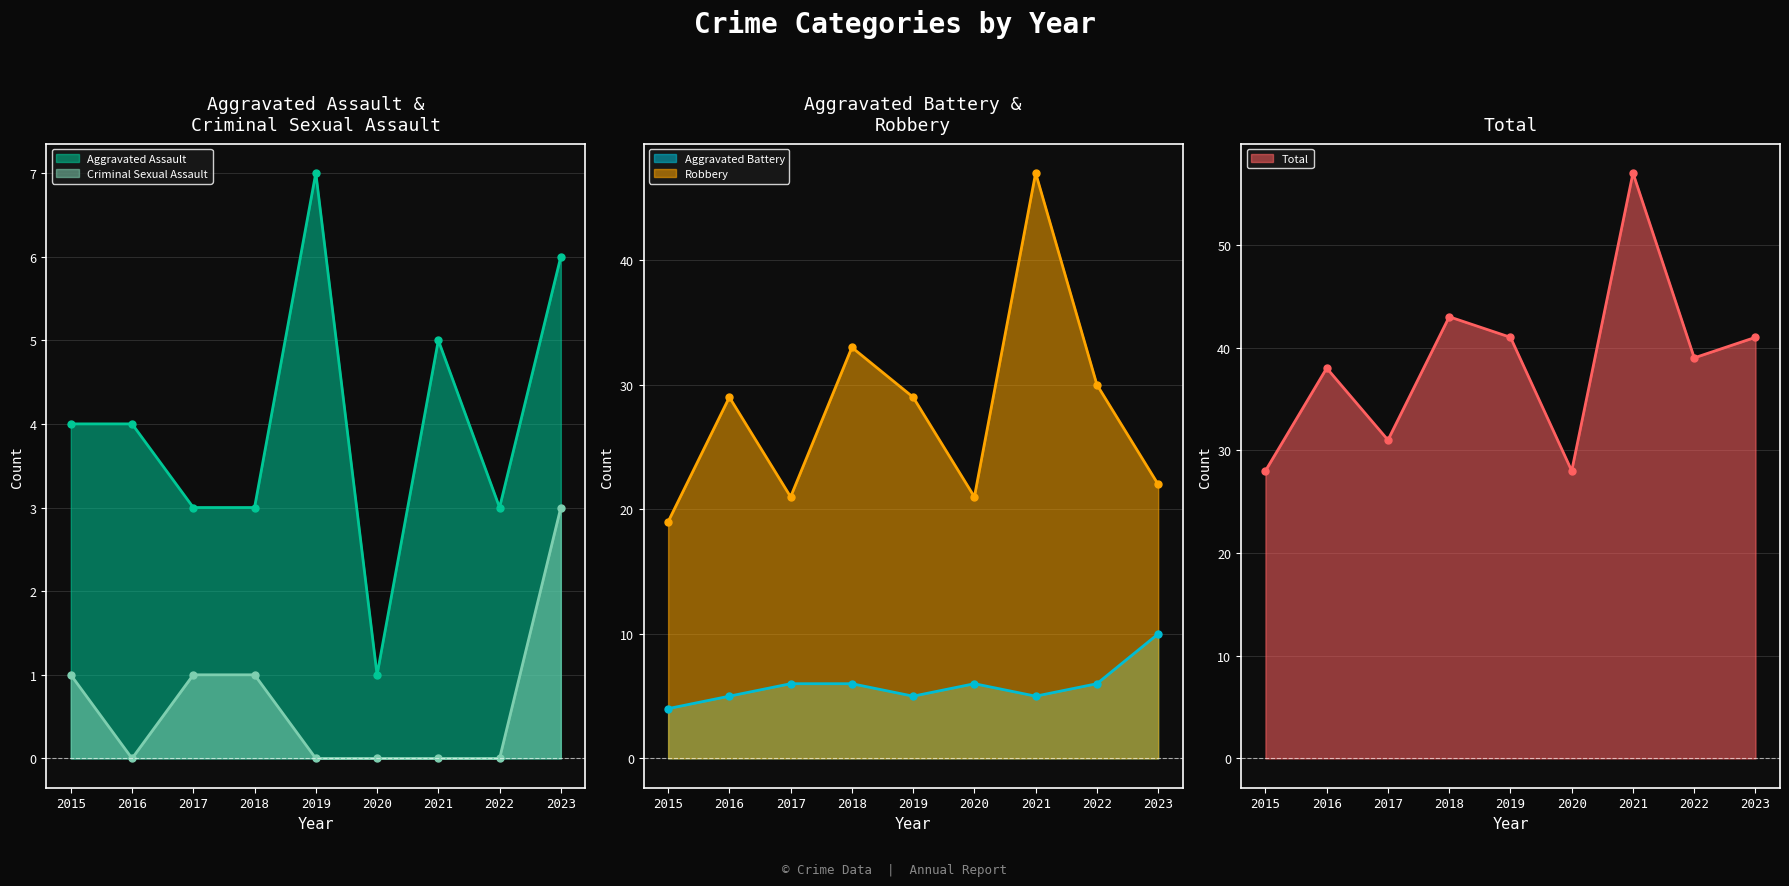

What is the difference between the Aggravated Battery values at 2017 and 2021?

1